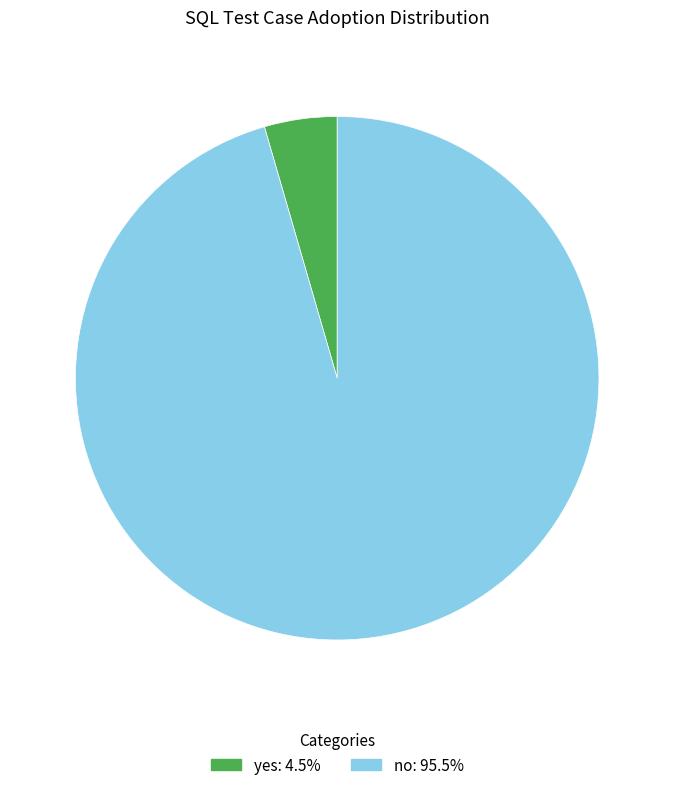

Which has a higher value, no or yes?

no